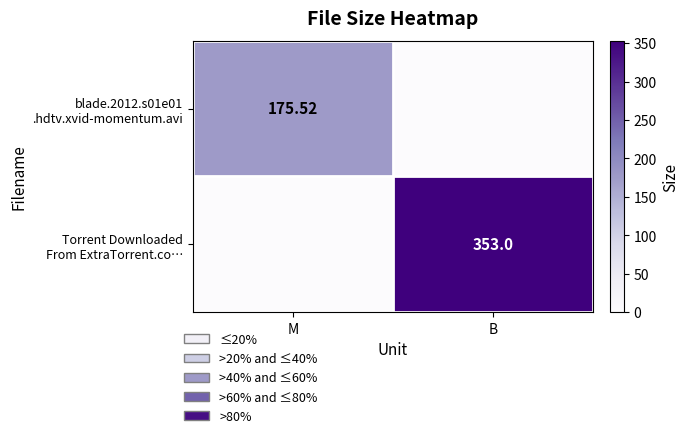

What is the highest value of the blade.2012.s01e01 .hdtv.xvid-momentum.avi series?

175.5